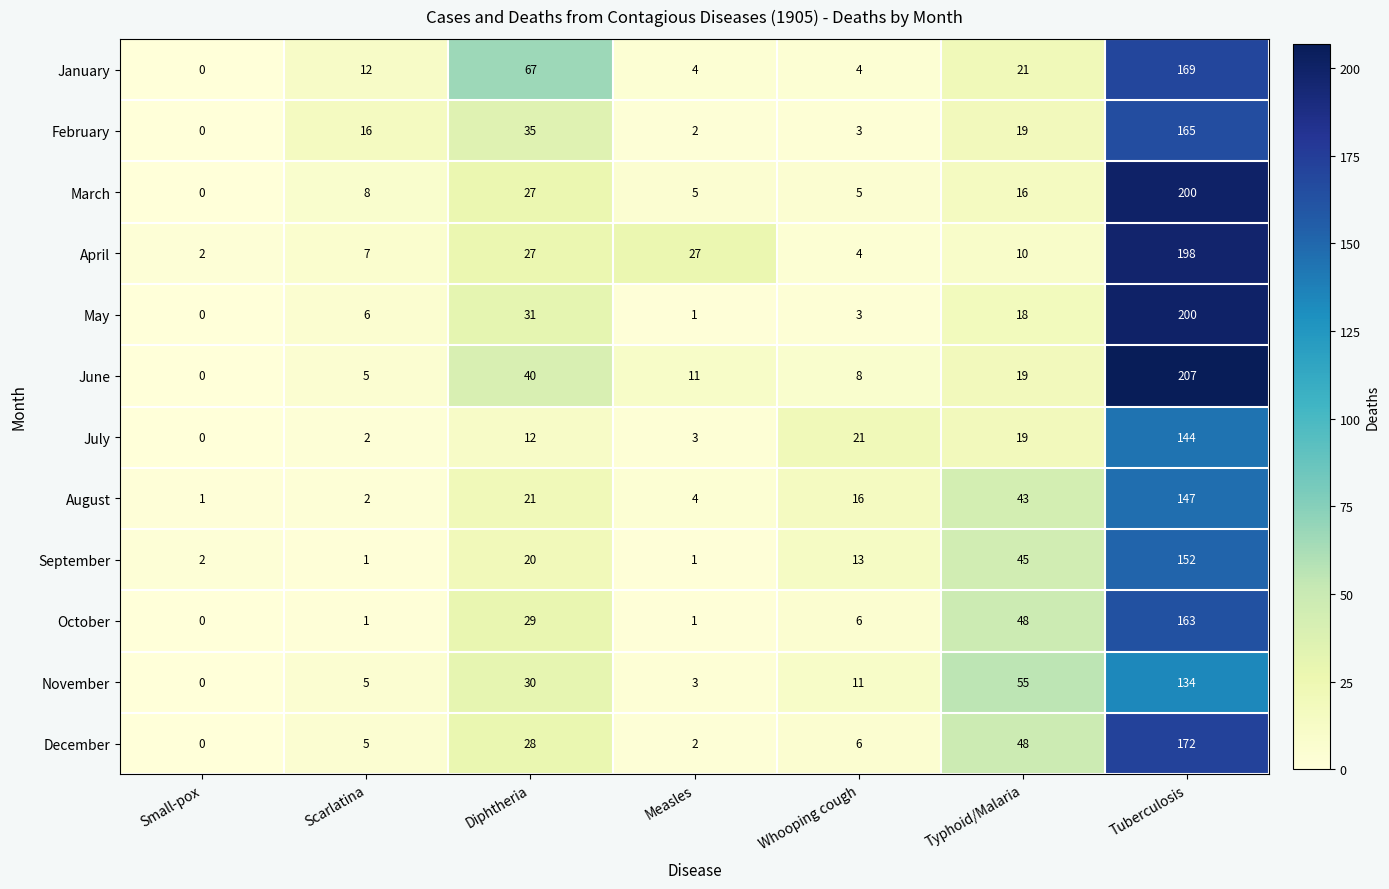

How many values in November are above zero?

6